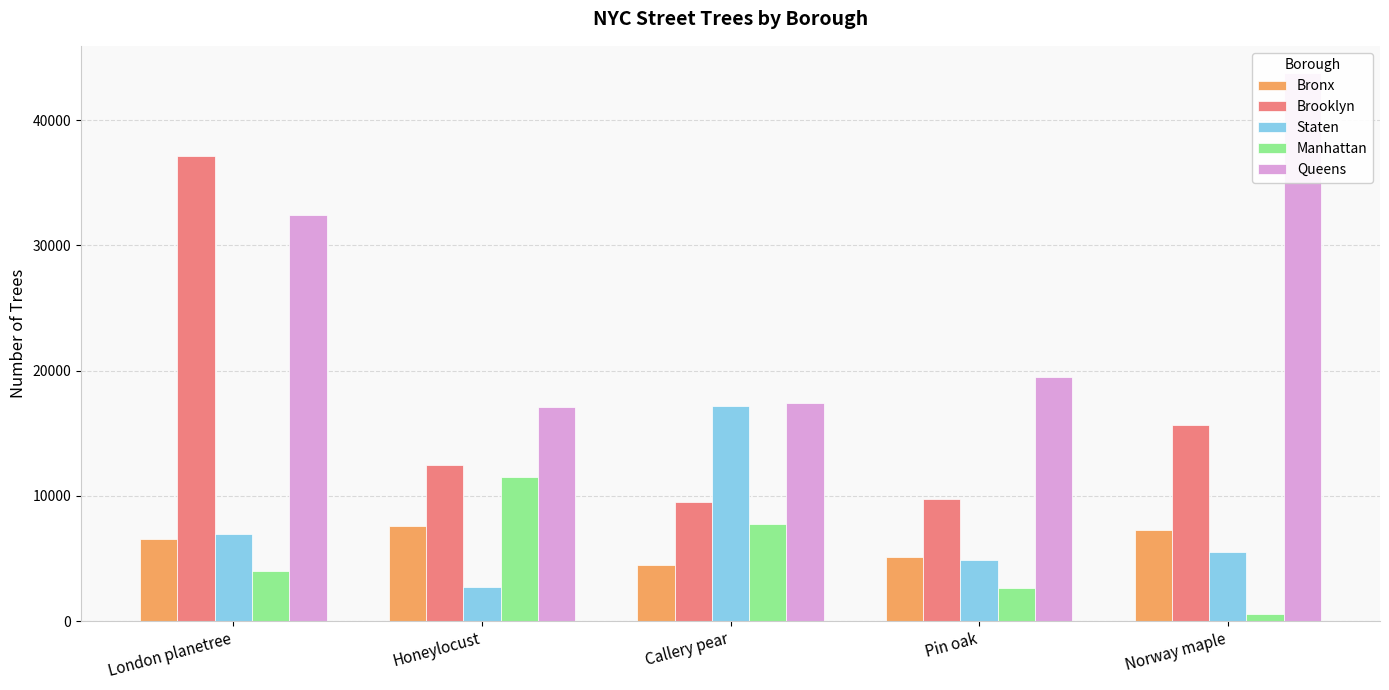

Which series changed the most between Honeylocust and Norway maple?

Queens